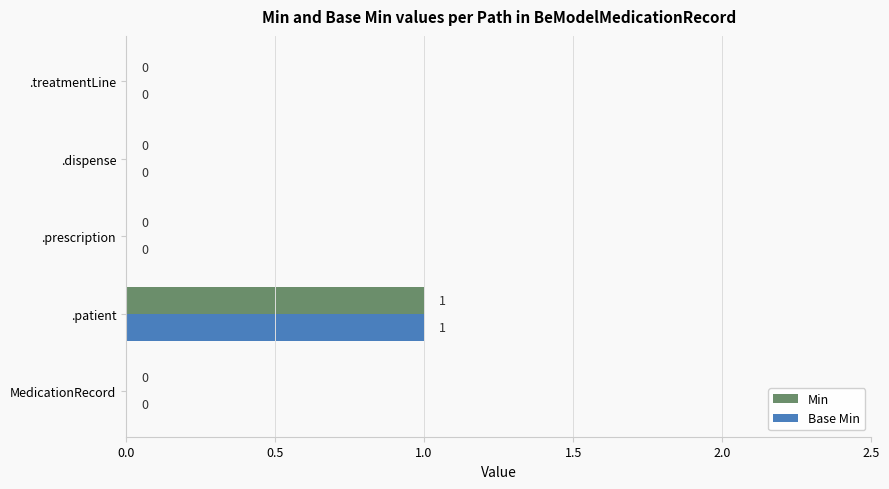

Is it true that Min equals 1 at .patient?

True